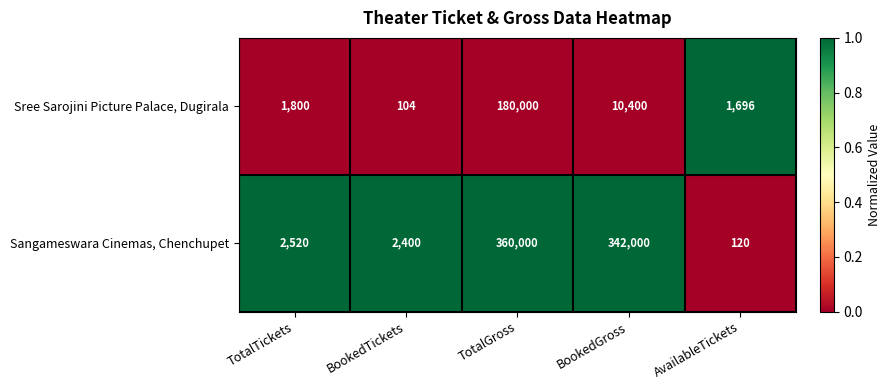

Rank the series by their average value, from highest to lowest.

Sangameswara Cinemas, Chenchupet, Sree Sarojini Picture Palace, Dugirala